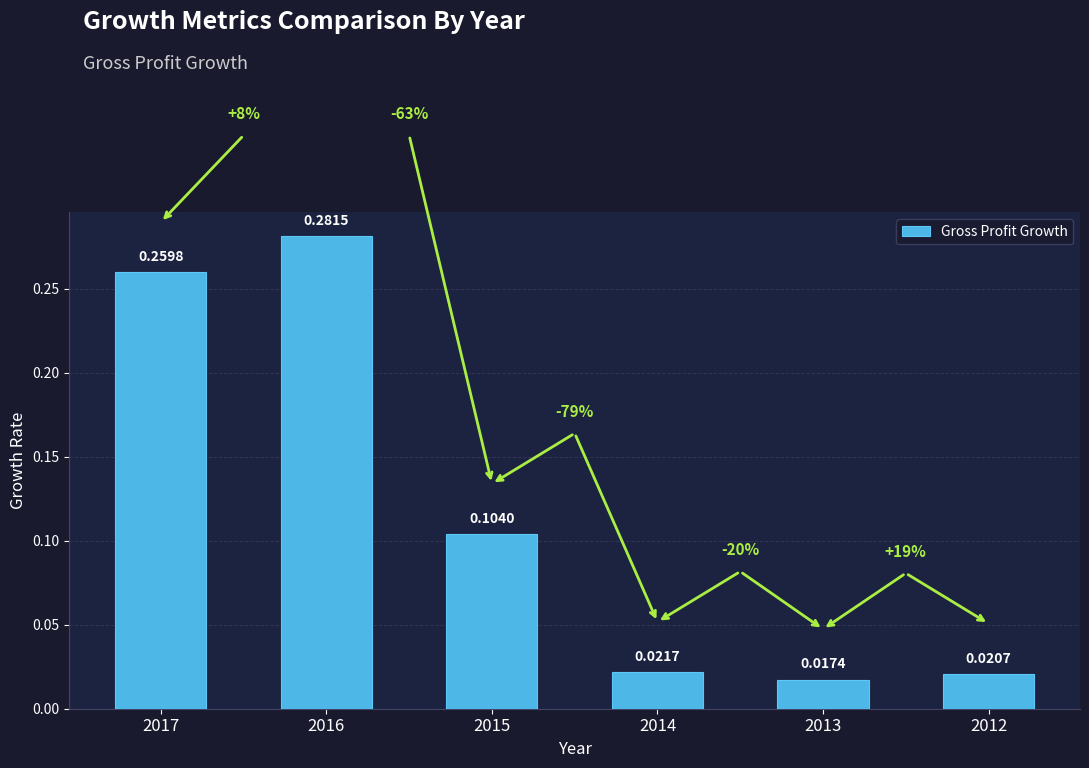

What is the change in value from 2016 to 2014?

-0.3